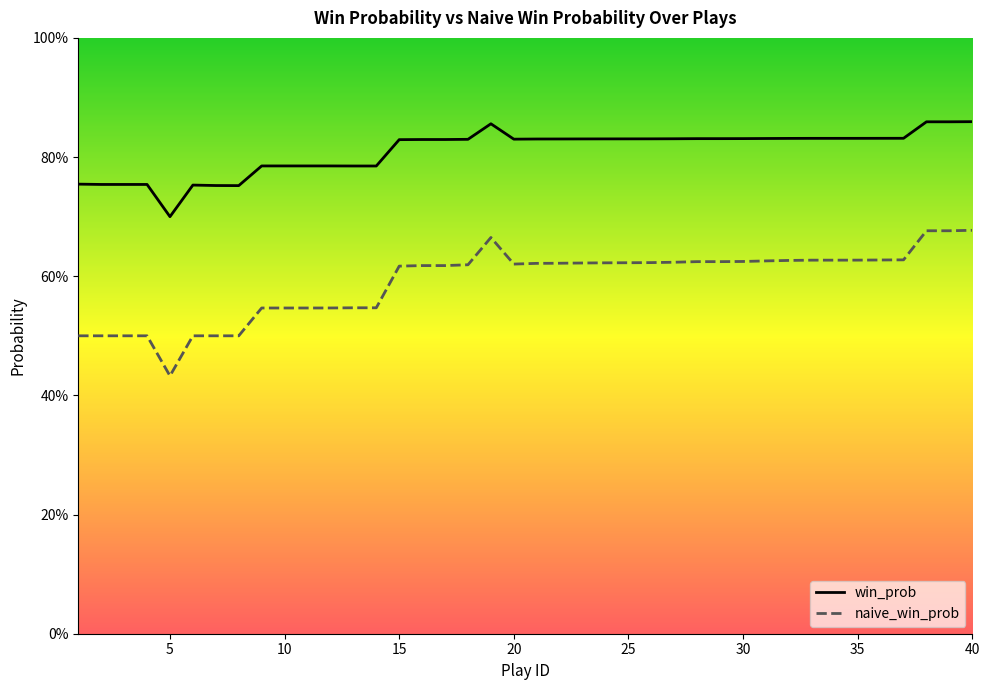

In win_prob, how many points are lower than both neighbors (excluding endpoints)?

3